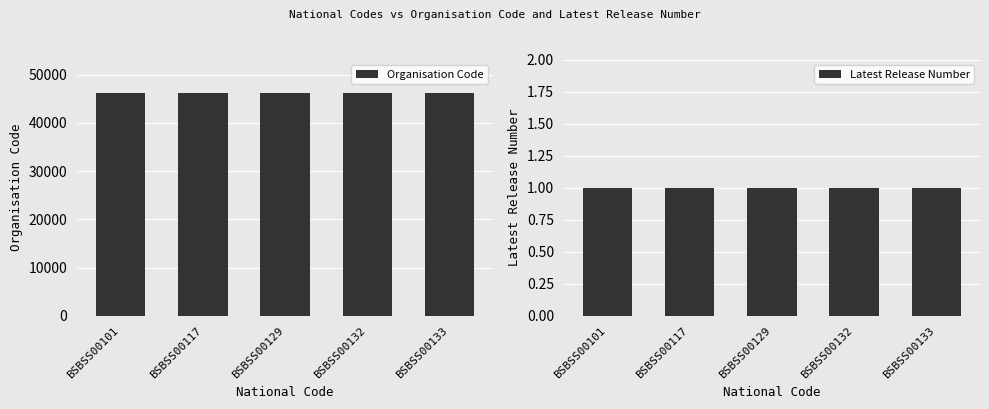

How many bars are there in each group?

2